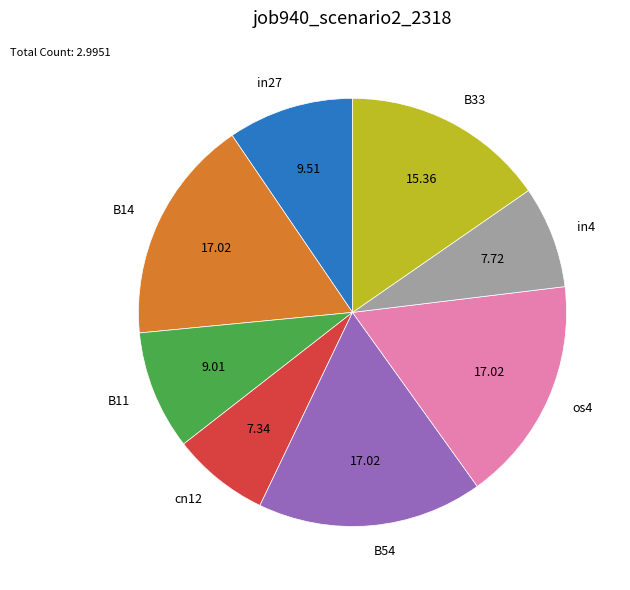

Does cn12 account for over 50% of the chart?

No